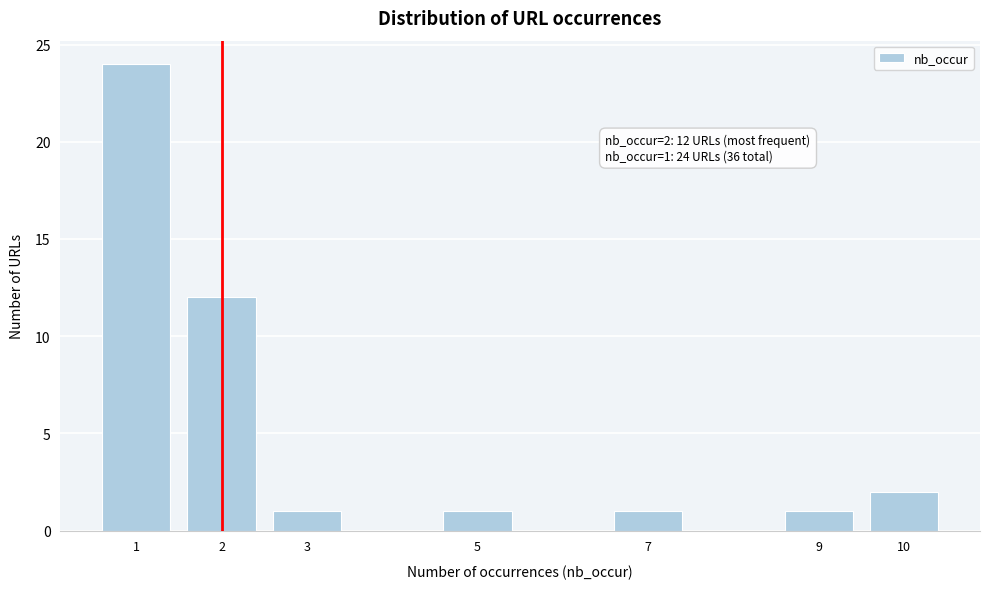

Reading right to left, extract all data points from this chart.

10=2	9=1	7=1	5=1	3=1	2=12	1=24